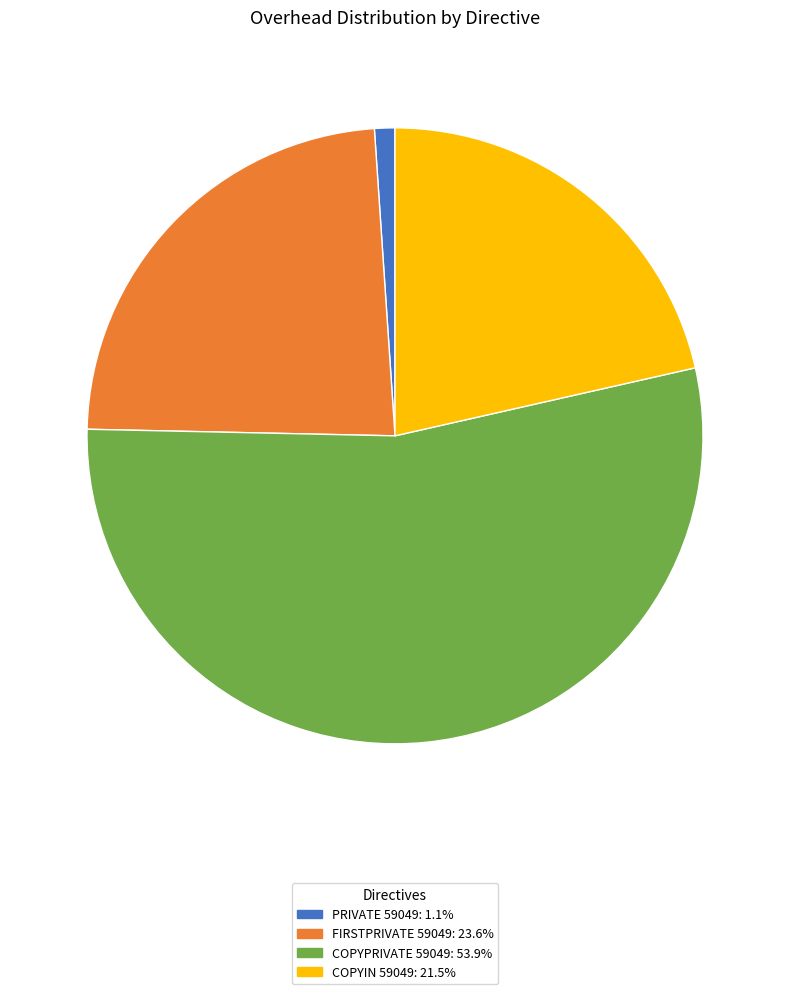

How many slices are in this pie chart?

4